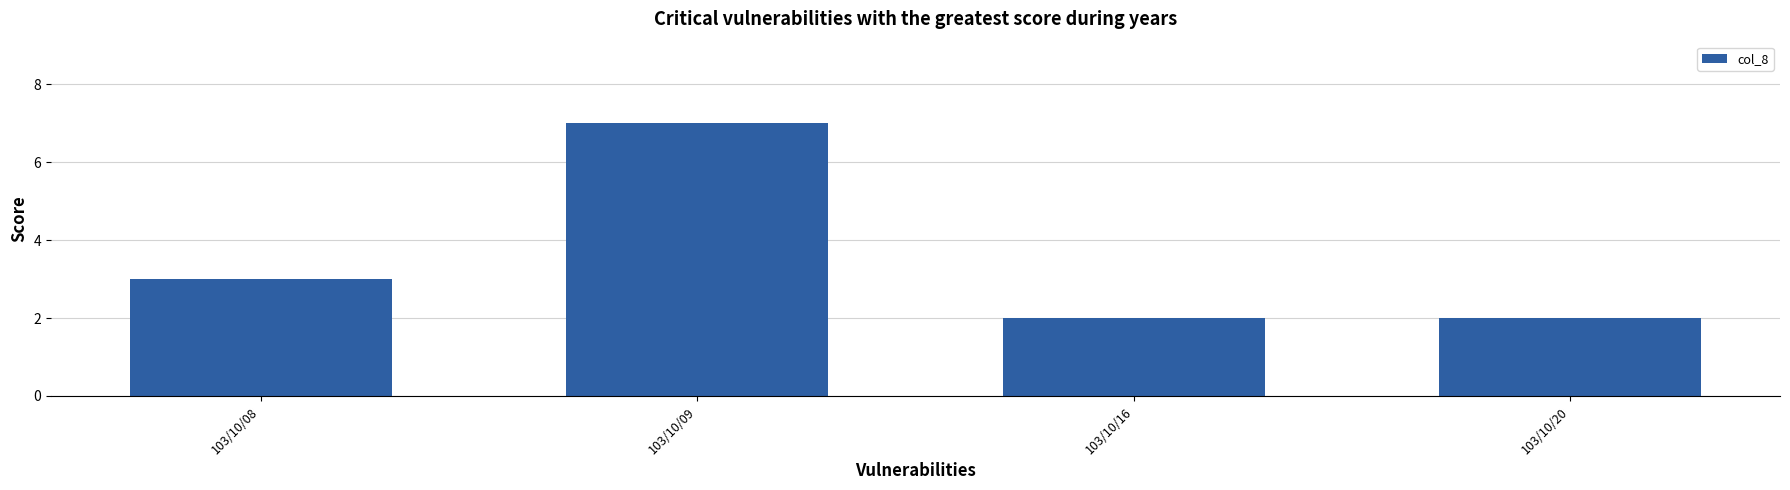

Read the value at 103/10/08.

3